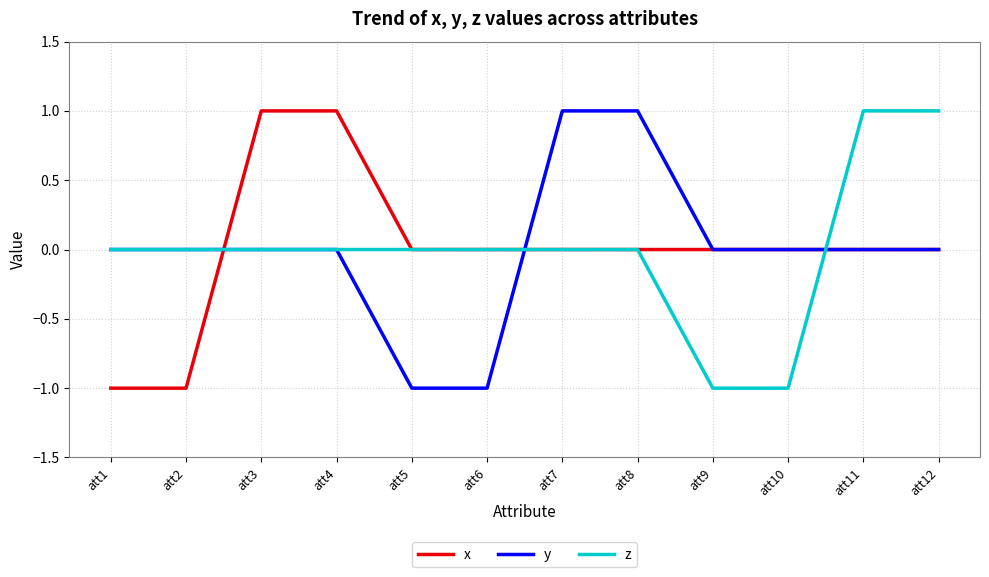

What is the total value across all series at att10?

-1